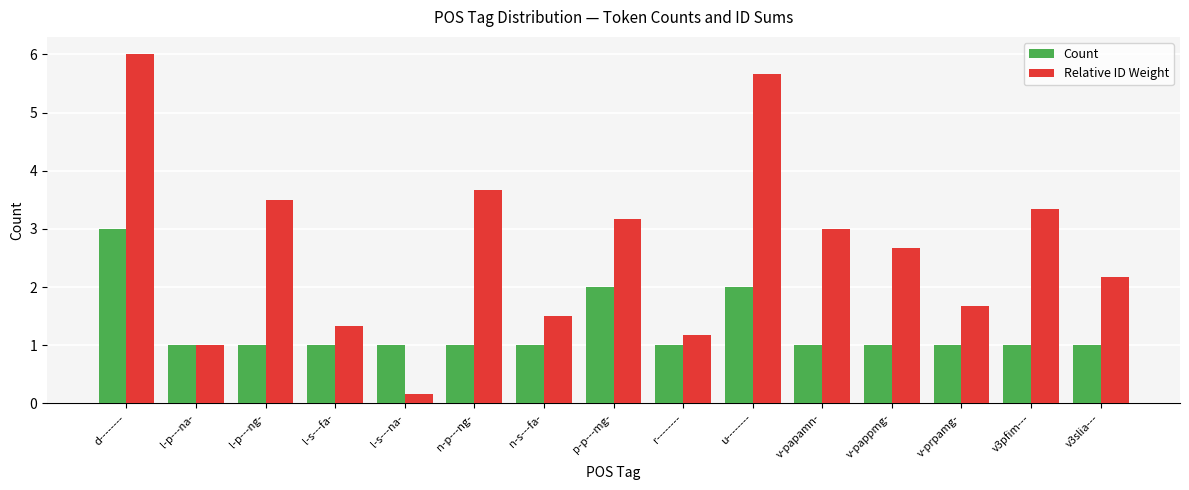

How many data points does each series have?

15